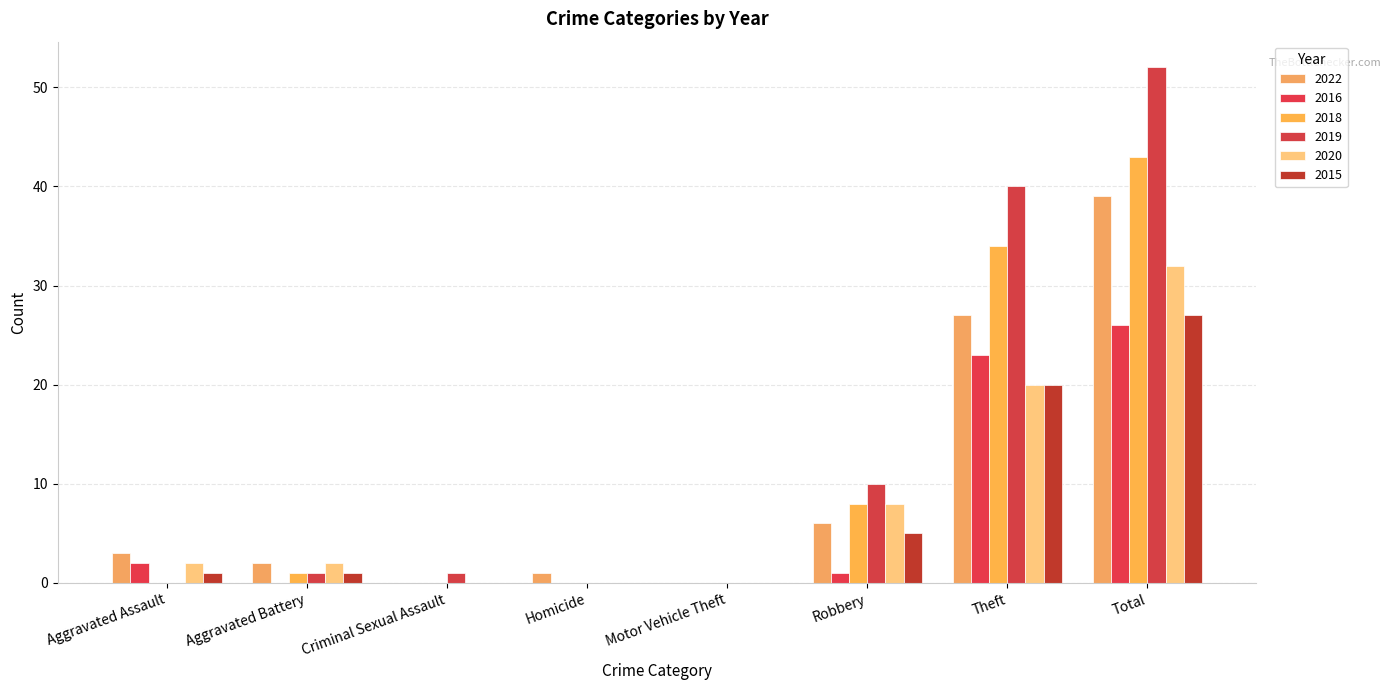

What are all the series names shown in the legend?

2022, 2016, 2018, 2019, 2020, 2015